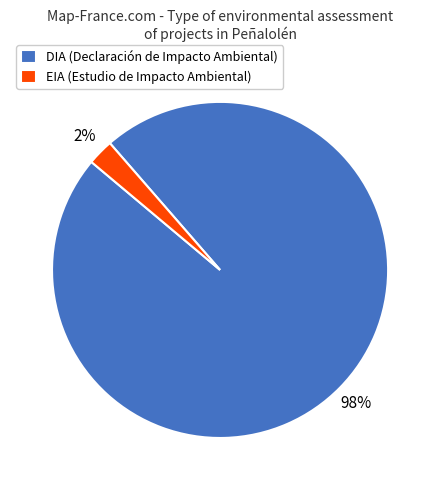

Is the sum of DIA and EIA greater than half?

Yes